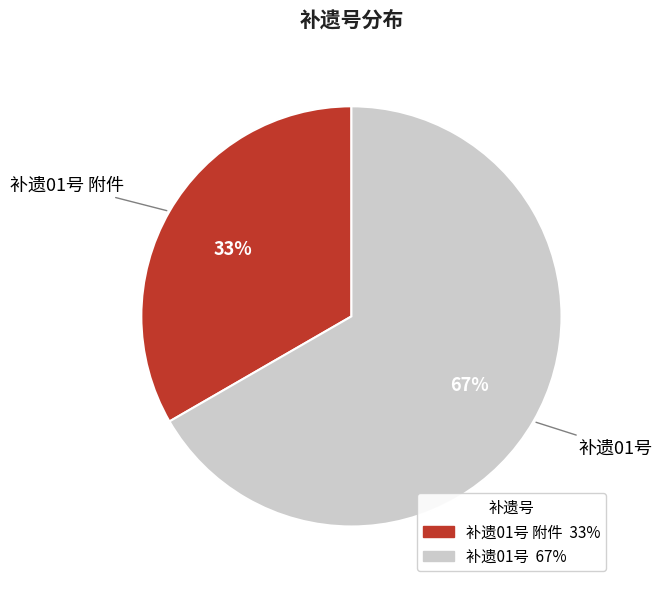

How many segments does this pie chart have?

2